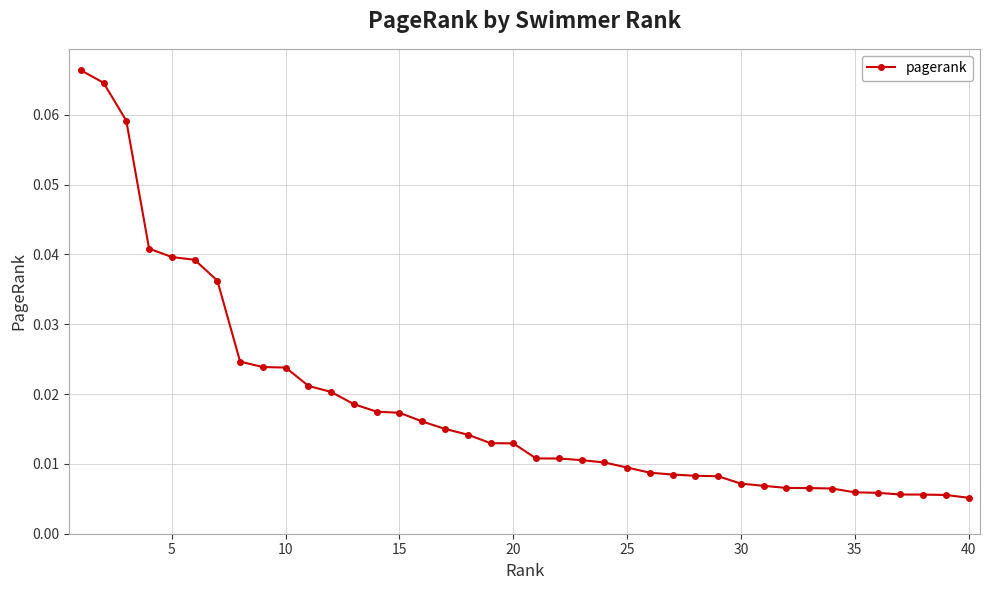

How many series are shown in this chart?

1